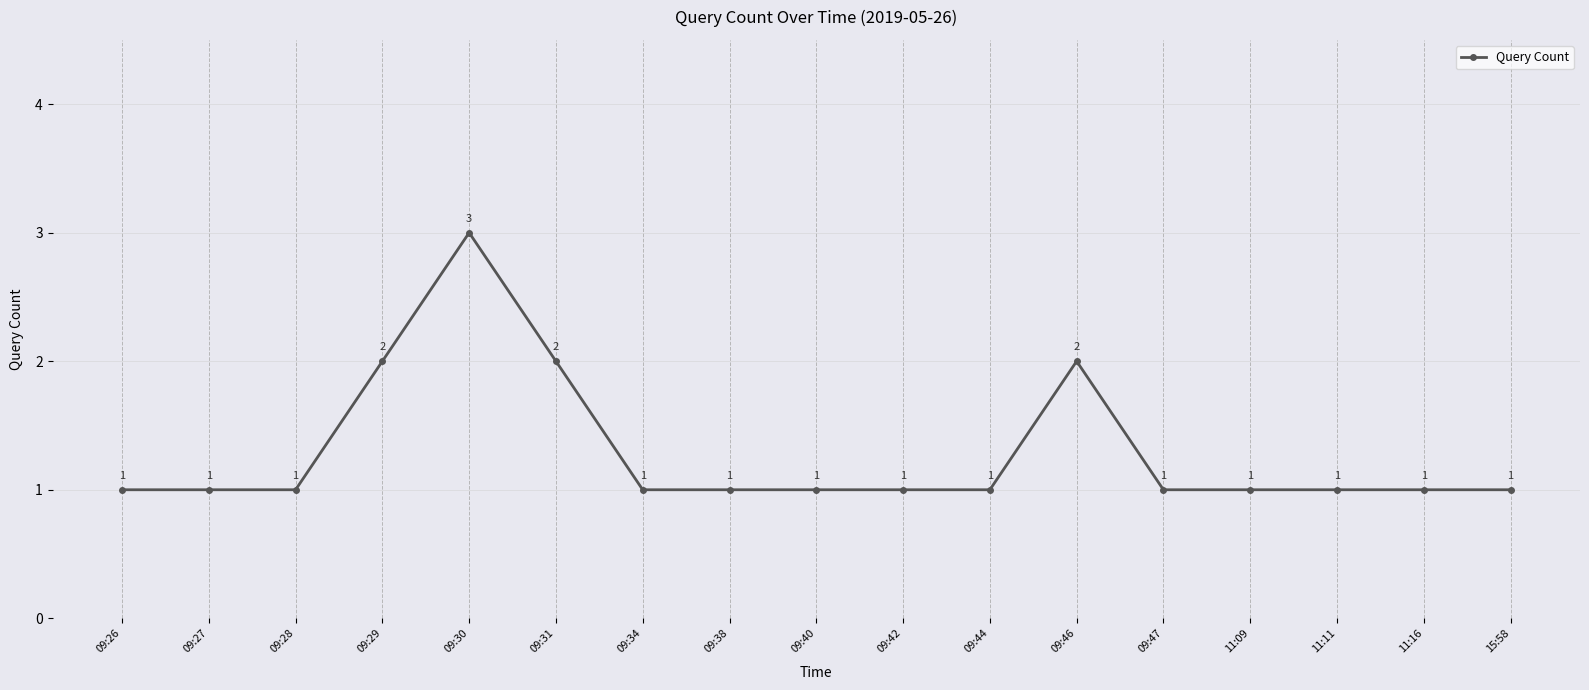

How many lines are shown in the chart?

1